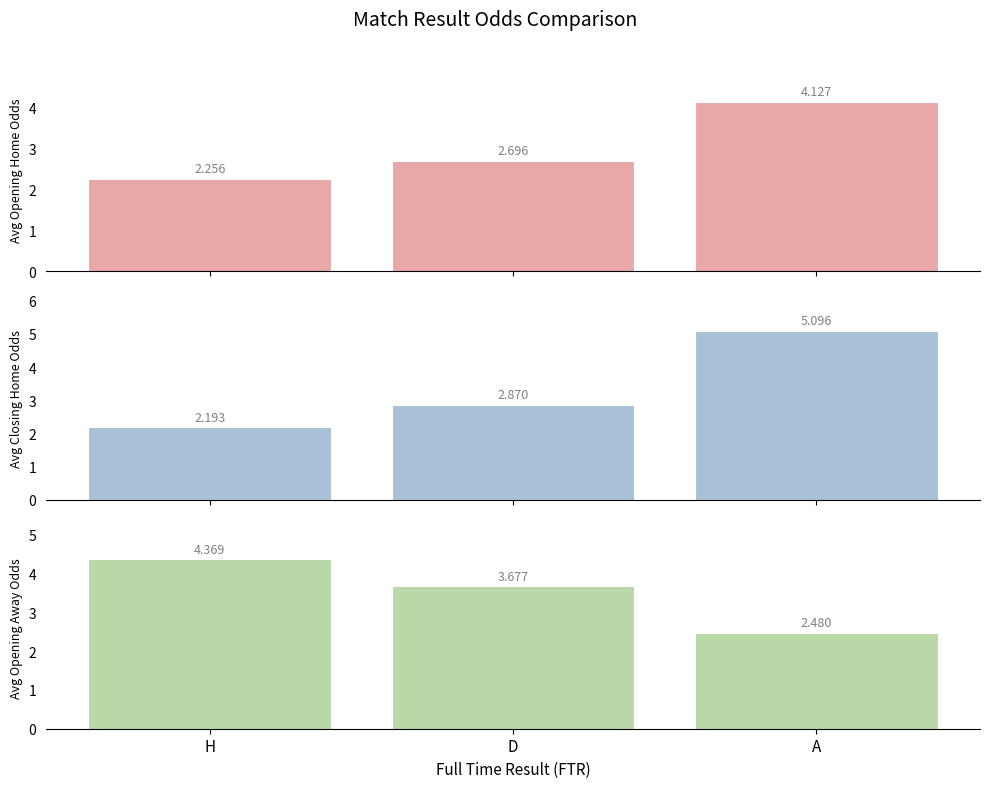

What is the label of the 1st bar from the left?

H